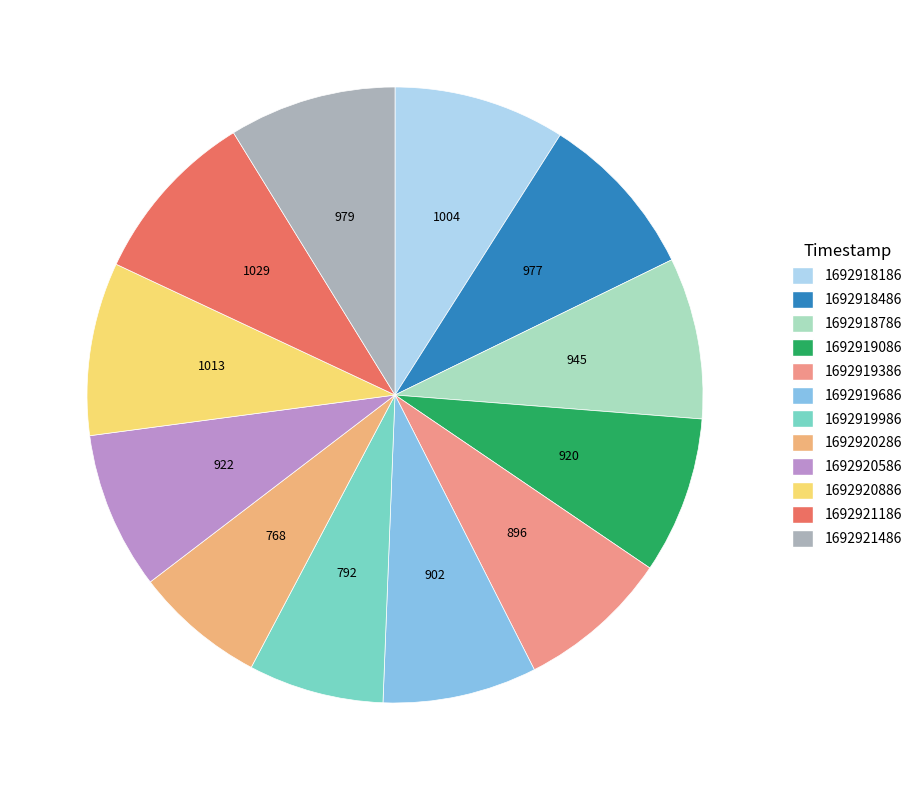

Rank the categories by value from highest to lowest.

1692921186, 1692920886, 1692918186, 1692921486, 1692918486, 1692918786, 1692920586, 1692919086, 1692919686, 1692919386, 1692919986, 1692920286